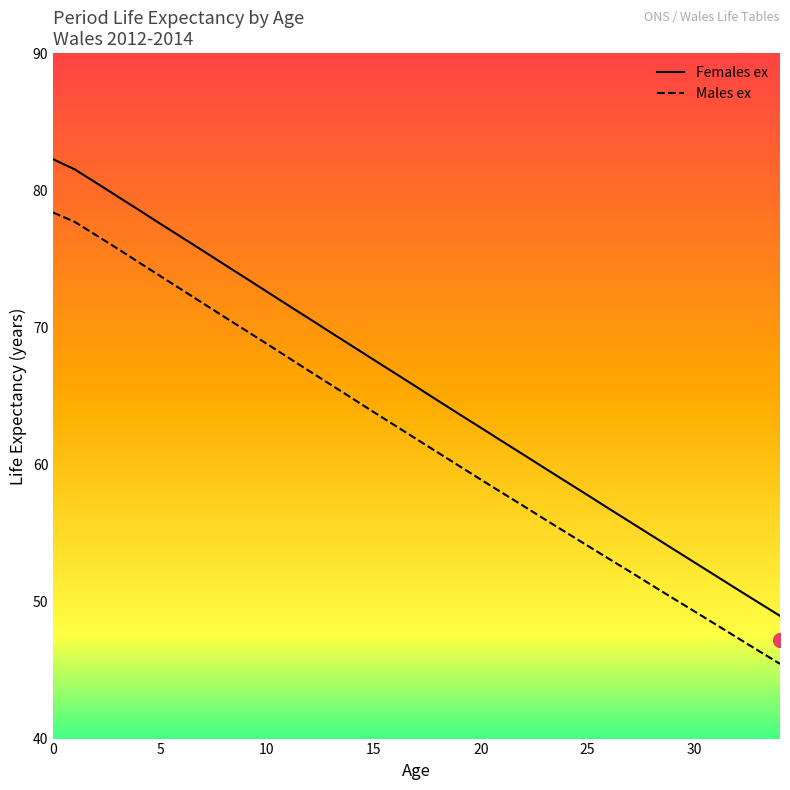

Does the chart have visible grid lines?

No